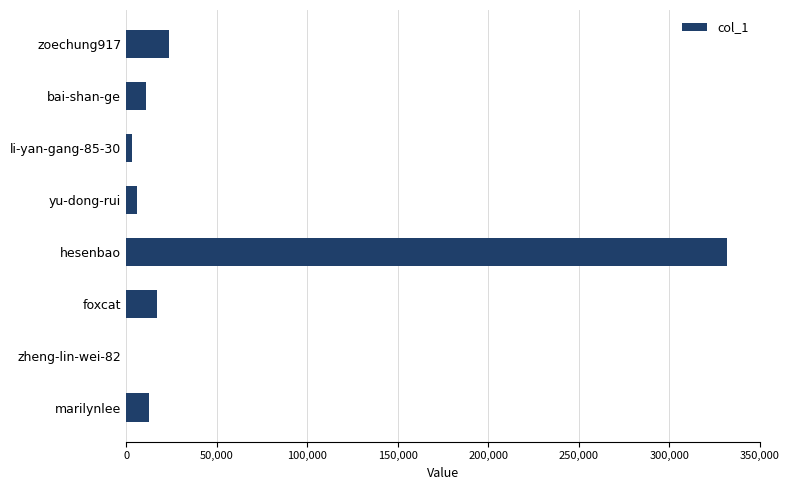

What is the sum of all values?

404829